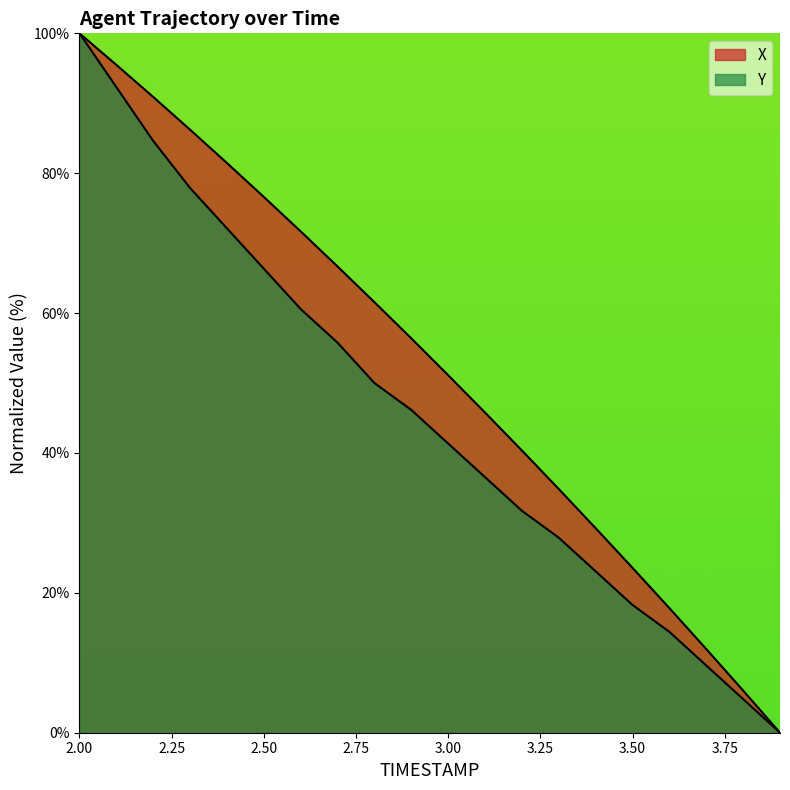

Which label corresponds to the largest value in the chart?

2.00